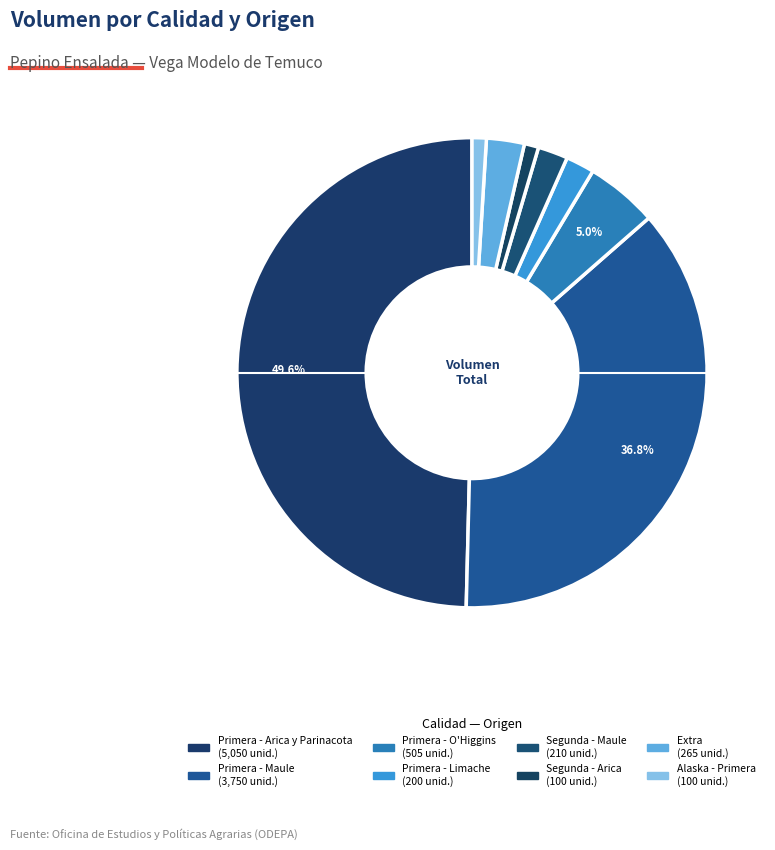

Count the number of slices in the pie.

8